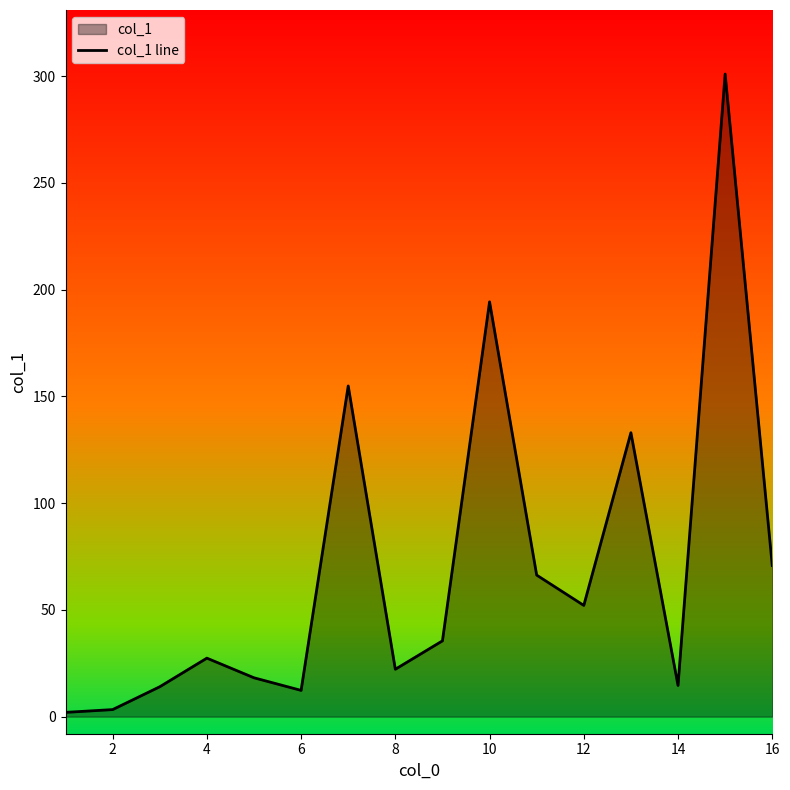

True or false: the data has more than 2 interior local peaks.

True